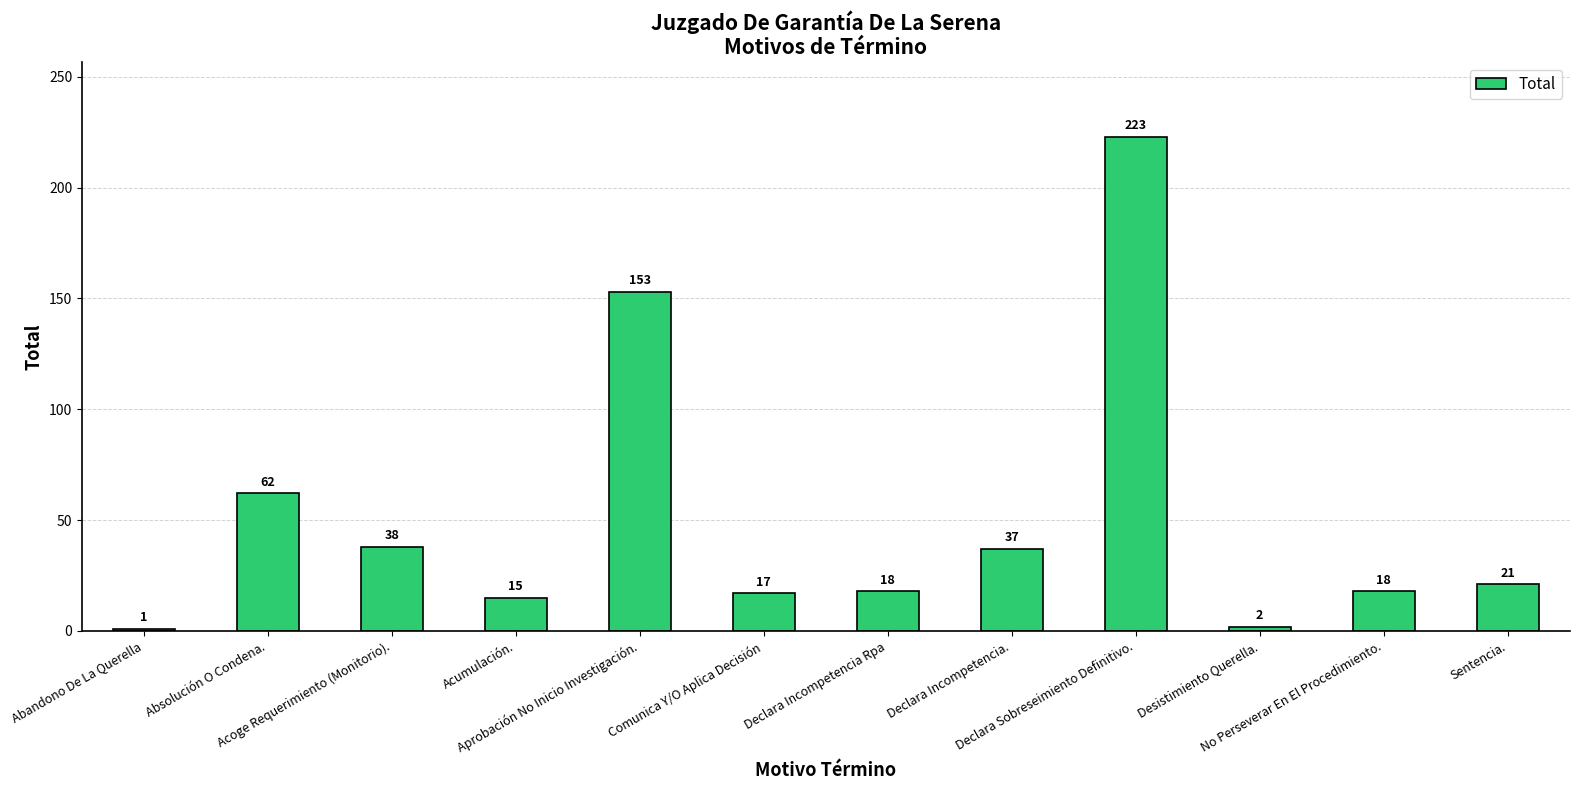

Is it true that the value at Declara Incompetencia. is 37?

True